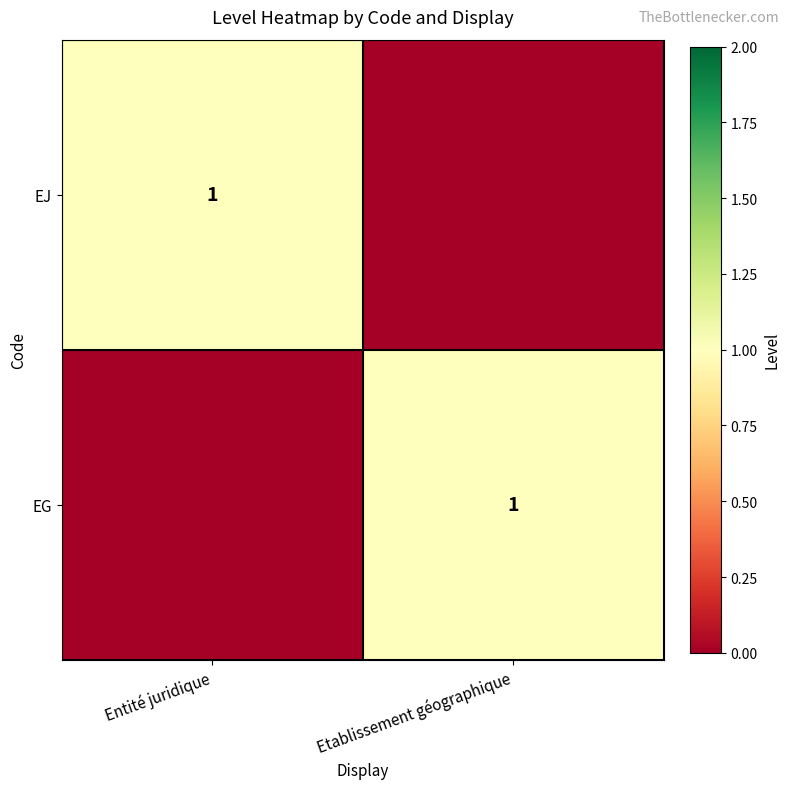

What is the greatest value displayed?

1